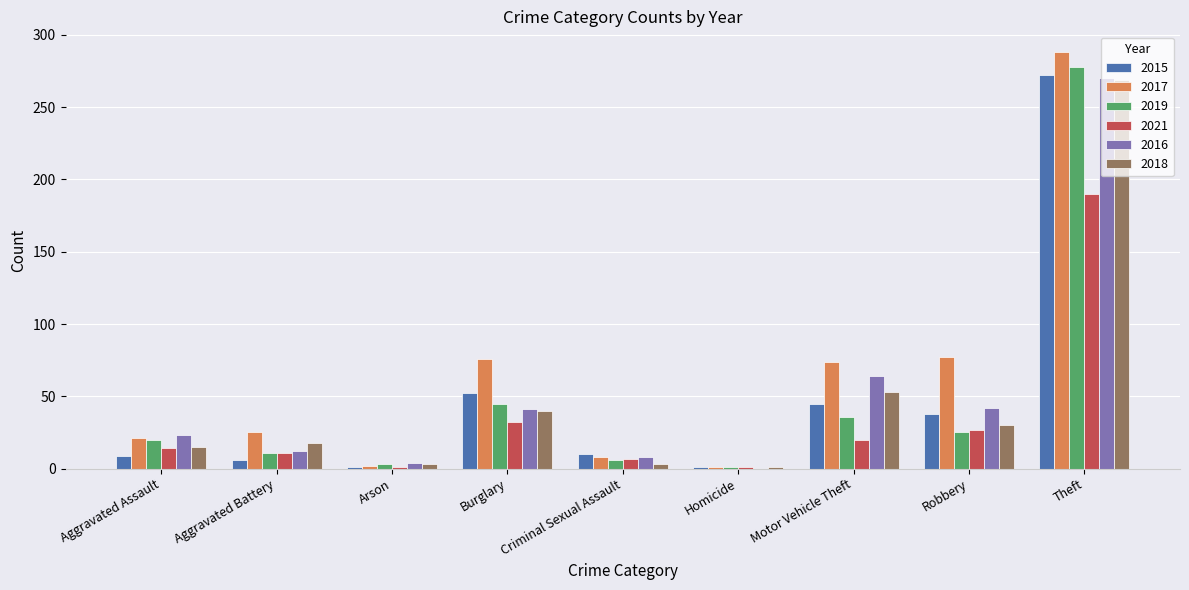

True or false: 2017 has a value of 197 at Theft.

False